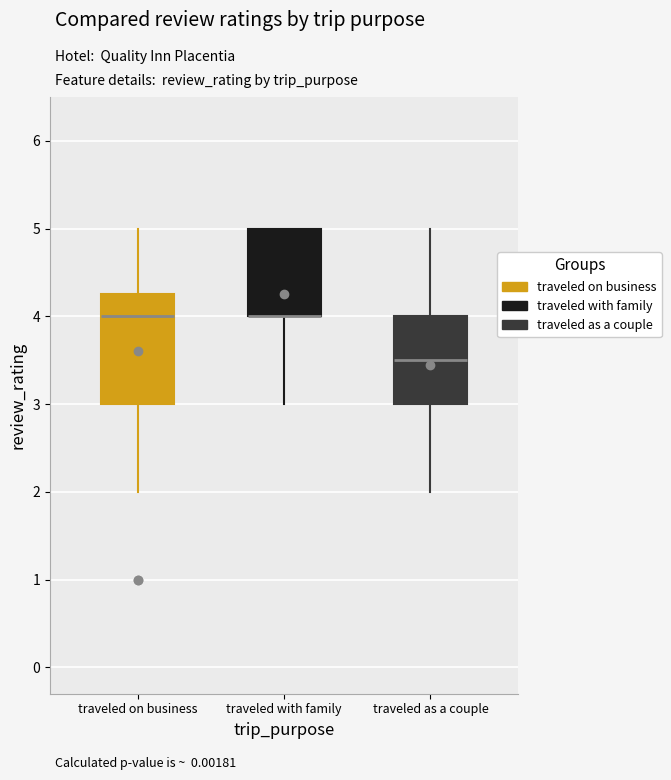

Where does the upper whisker of the box for traveled on business end on the y-axis? The values are not printed on the chart, so give them approximately, as read against the axis.

5.0